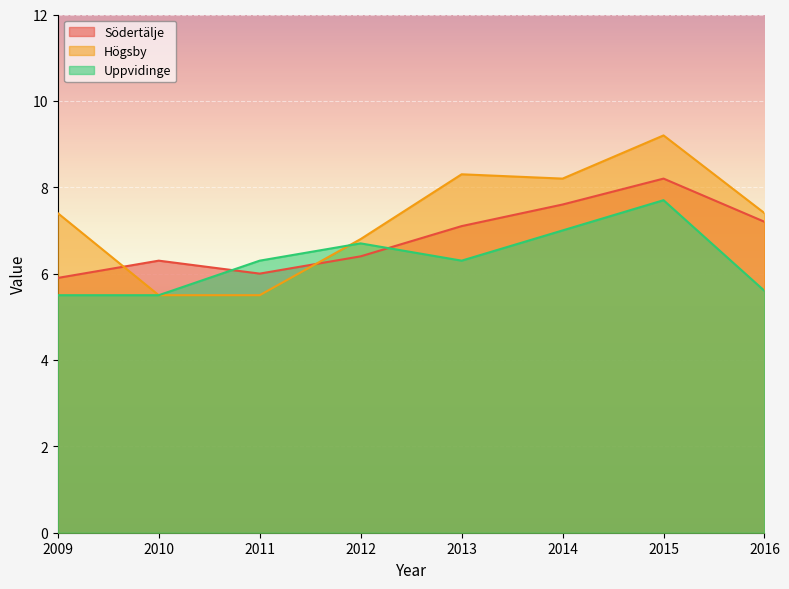

What is the difference between the maximum and minimum values in the Uppvidinge series?

2.2